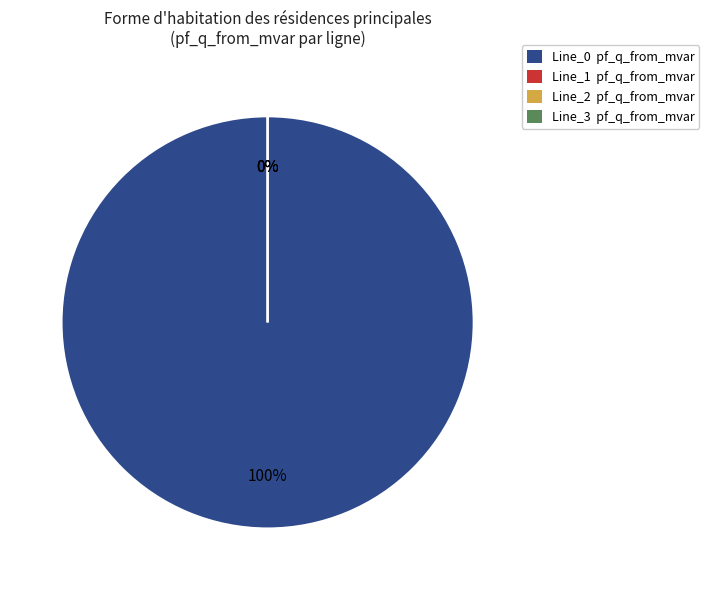

To the nearest percent, what is the difference between the largest and smallest slice percentages?

100%